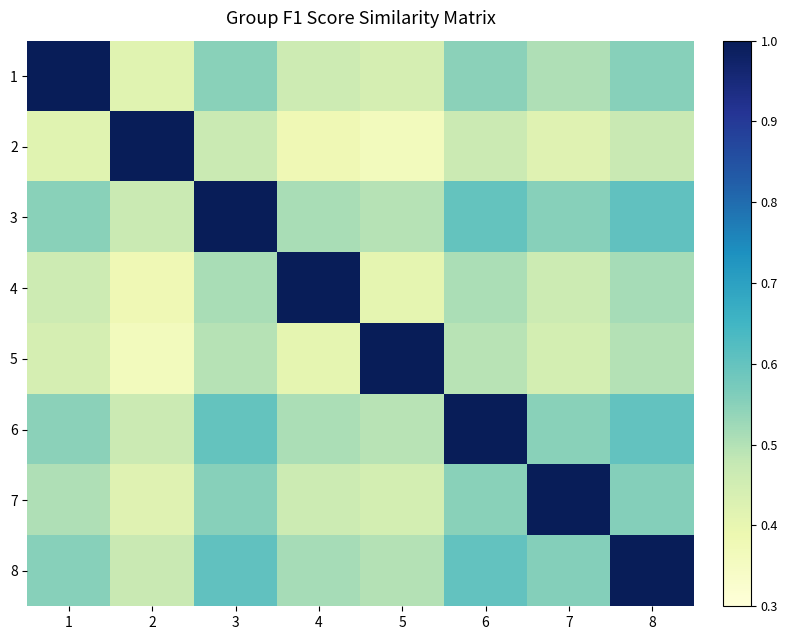

Reading left to right, what are all the values shown in this chart?

1: 1=1.0	2=0.4	3=0.6	4=0.5	5=0.4	6=0.5	7=0.5	8=0.6
2: 1=0.4	2=1.0	3=0.5	4=0.4	5=0.4	6=0.5	7=0.4	8=0.5
3: 1=0.6	2=0.5	3=1.0	4=0.5	5=0.5	6=0.6	7=0.6	8=0.6
4: 1=0.5	2=0.4	3=0.5	4=1.0	5=0.4	6=0.5	7=0.5	8=0.5
5: 1=0.4	2=0.4	3=0.5	4=0.4	5=1.0	6=0.5	7=0.4	8=0.5
6: 1=0.5	2=0.5	3=0.6	4=0.5	5=0.5	6=1.0	7=0.6	8=0.6
7: 1=0.5	2=0.4	3=0.6	4=0.5	5=0.4	6=0.6	7=1.0	8=0.6
8: 1=0.6	2=0.5	3=0.6	4=0.5	5=0.5	6=0.6	7=0.6	8=1.0